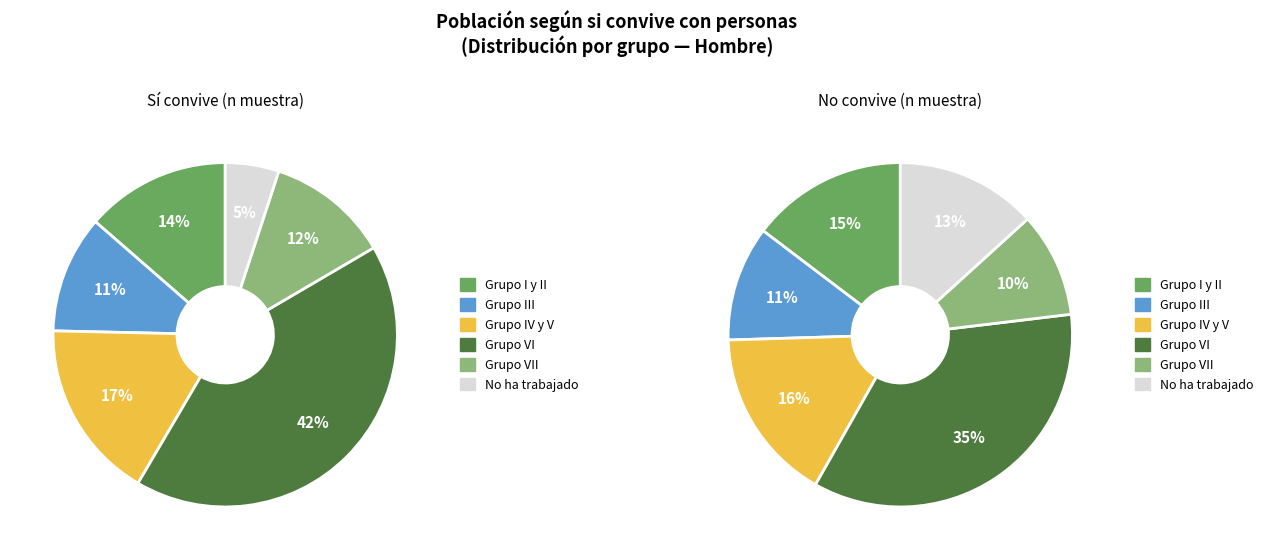

To the nearest percent, what is the difference between the No ha trabajado and Grupo III slice percentages?

2%